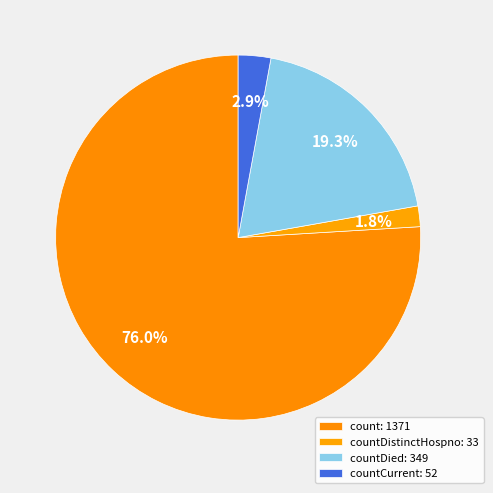

Is there any slice that represents more than half of the pie?

Yes